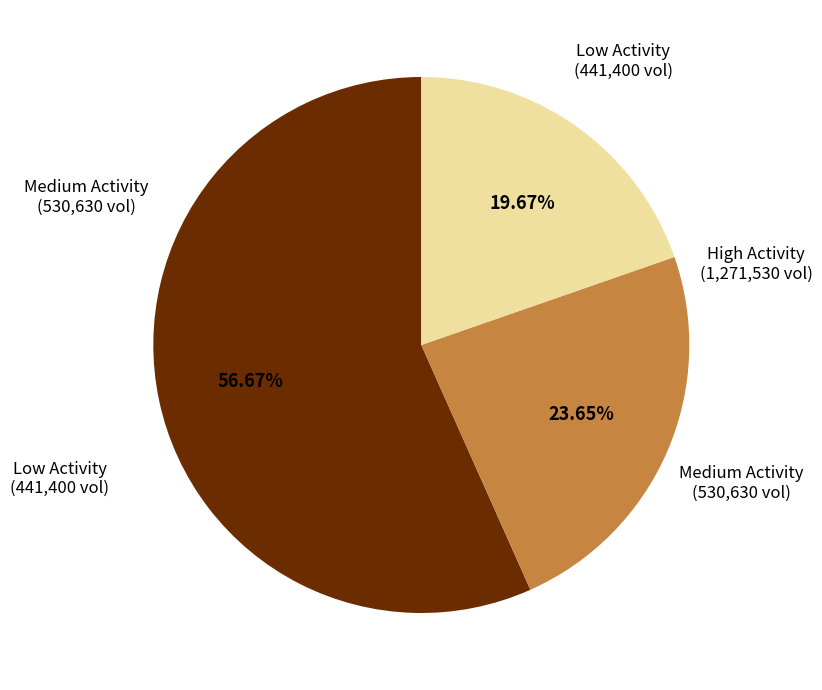

Is there a majority slice in this chart?

Yes